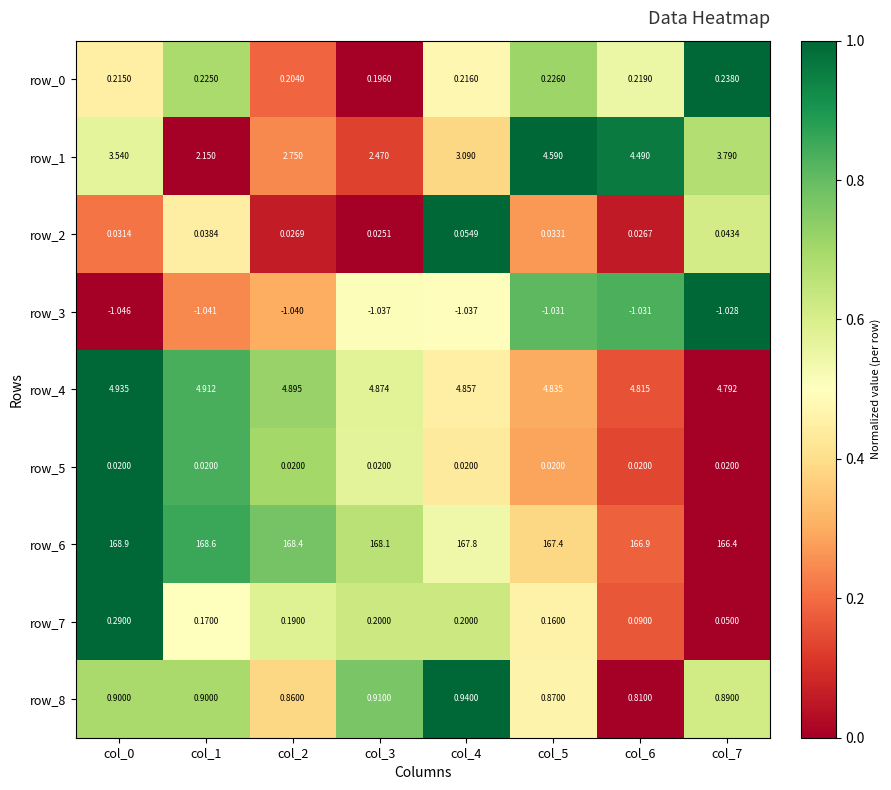

Which series has the widest spread of values?

row_6